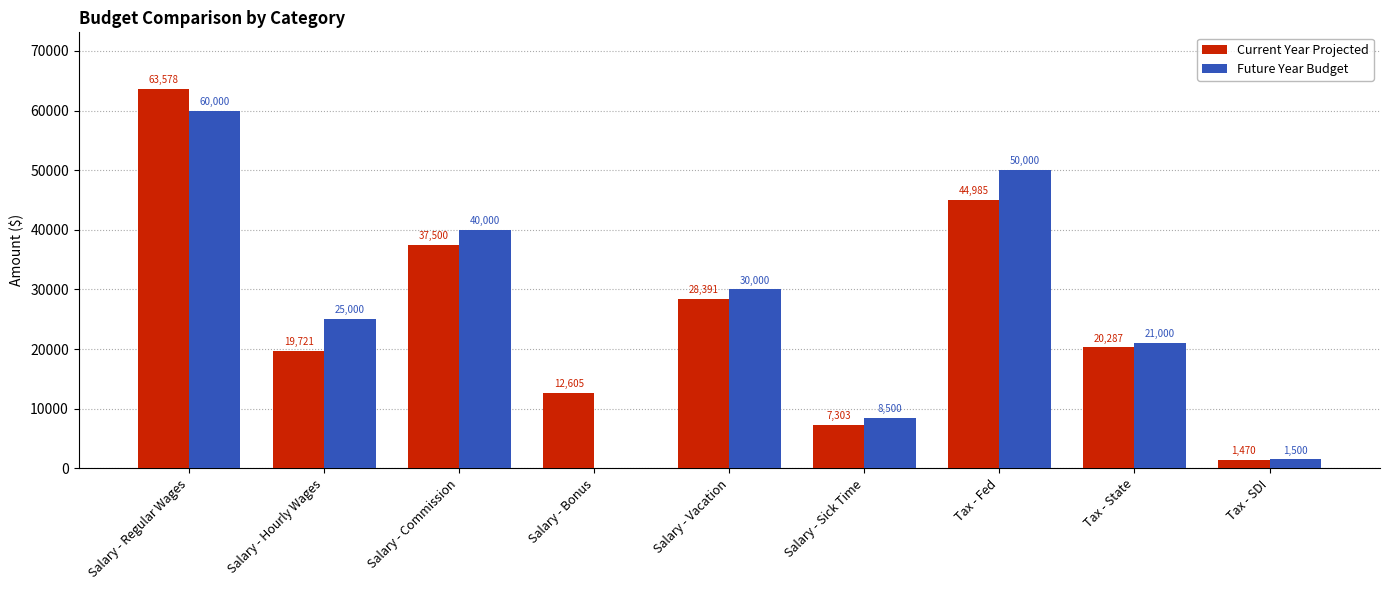

What is the maximum value for Current Year Projected?

63578